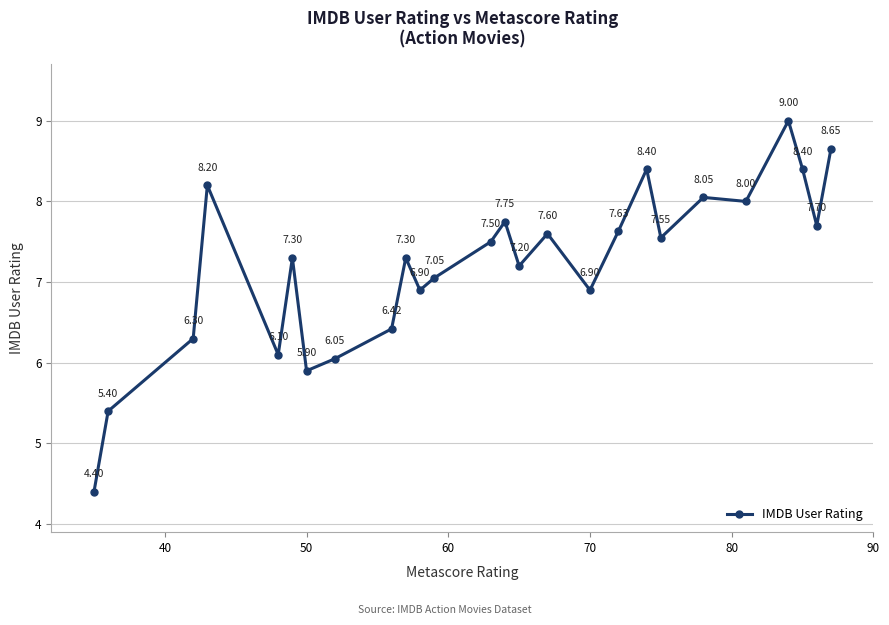

What is the sum of all values?

187.7